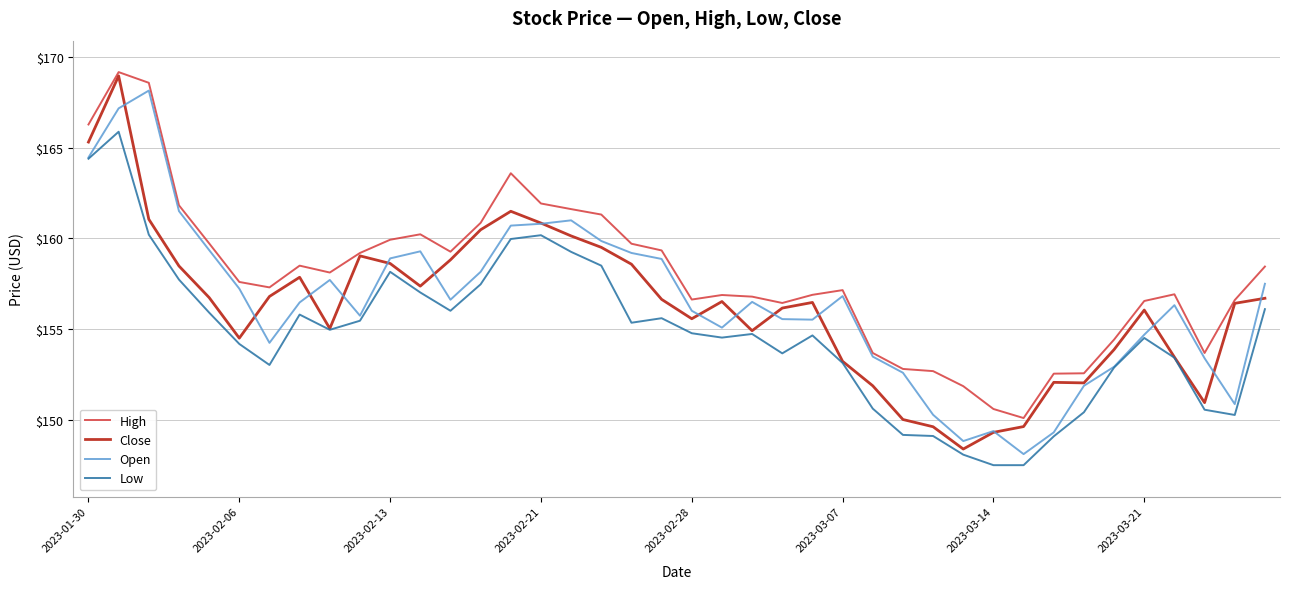

Does the chart display data point markers on the line(s)?

No